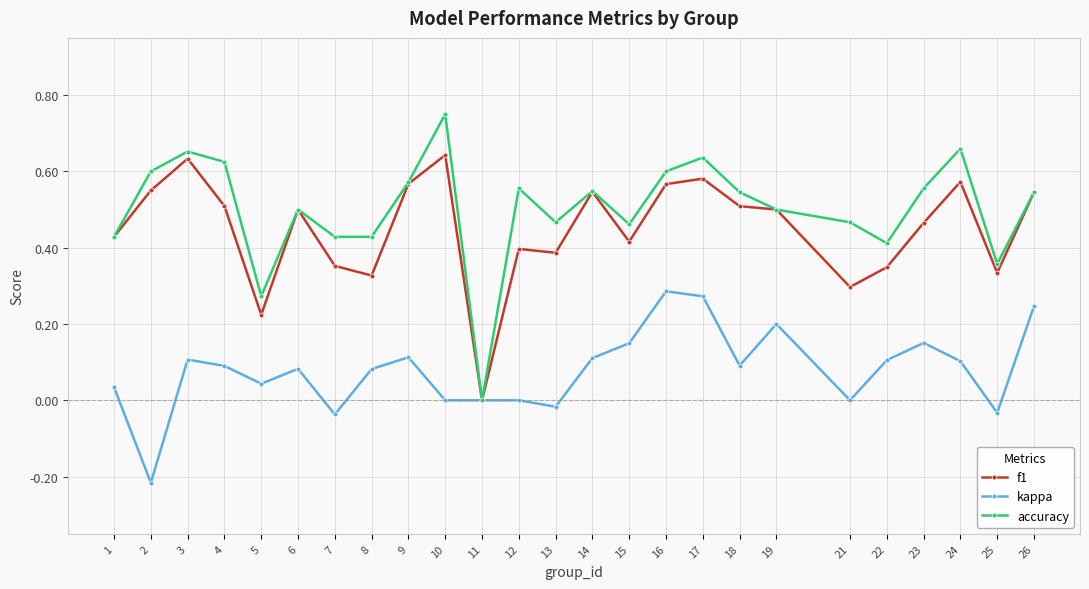

Where does the kappa series first go above 0?

1